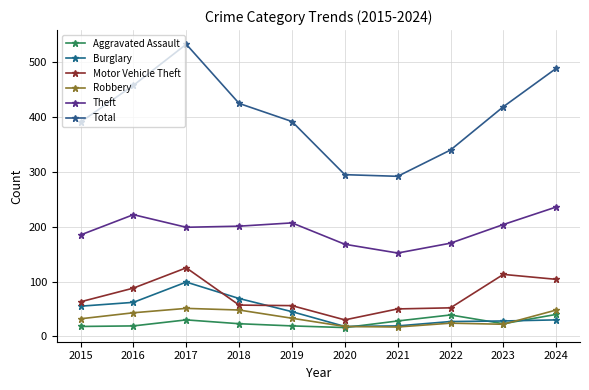

Which series has the largest total across all categories?

Total